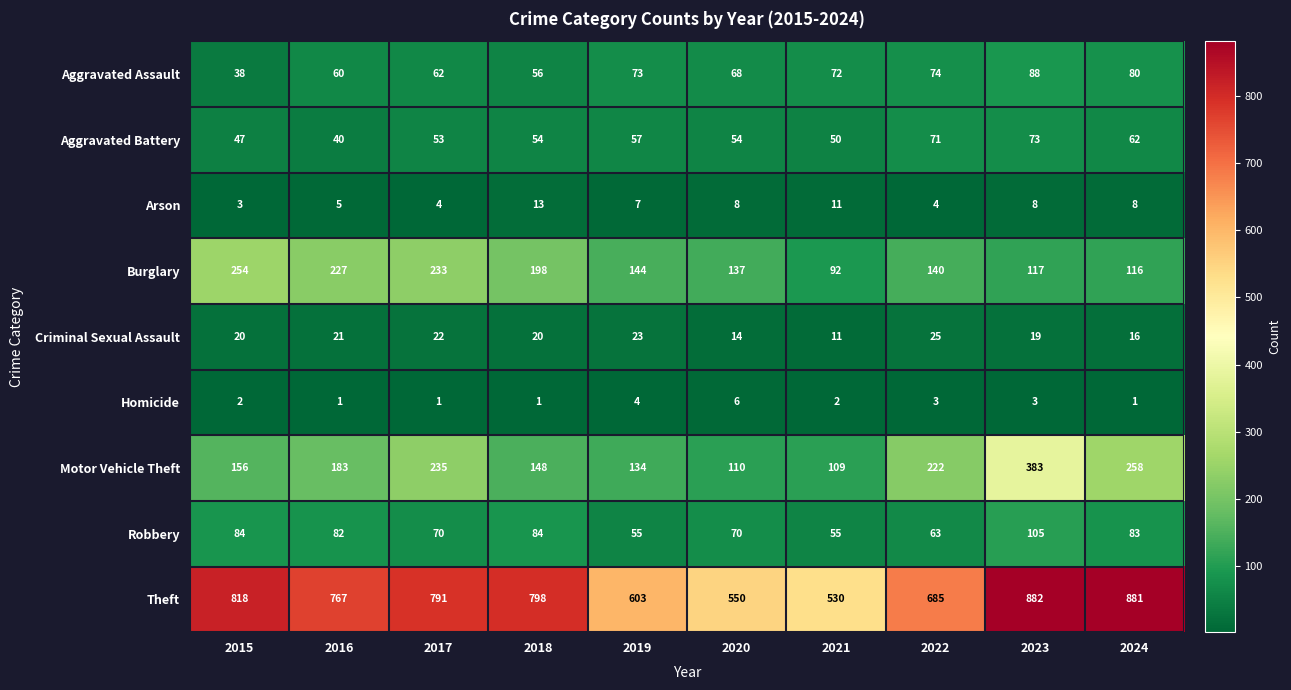

What is the greatest value displayed?

882